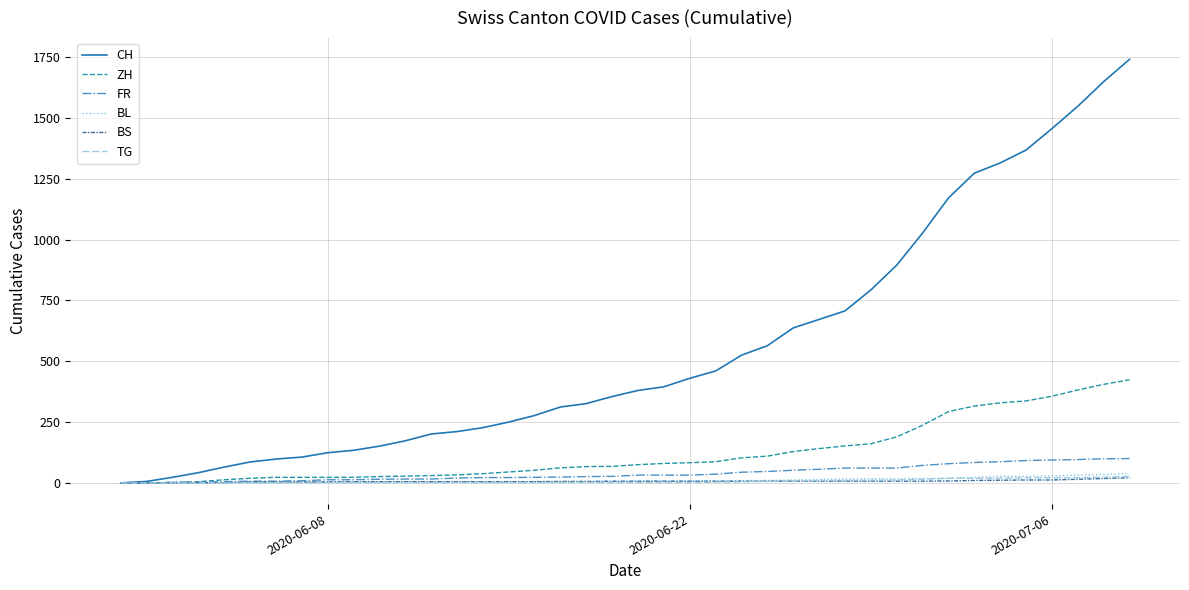

Which series has the largest range (max minus min)?

CH